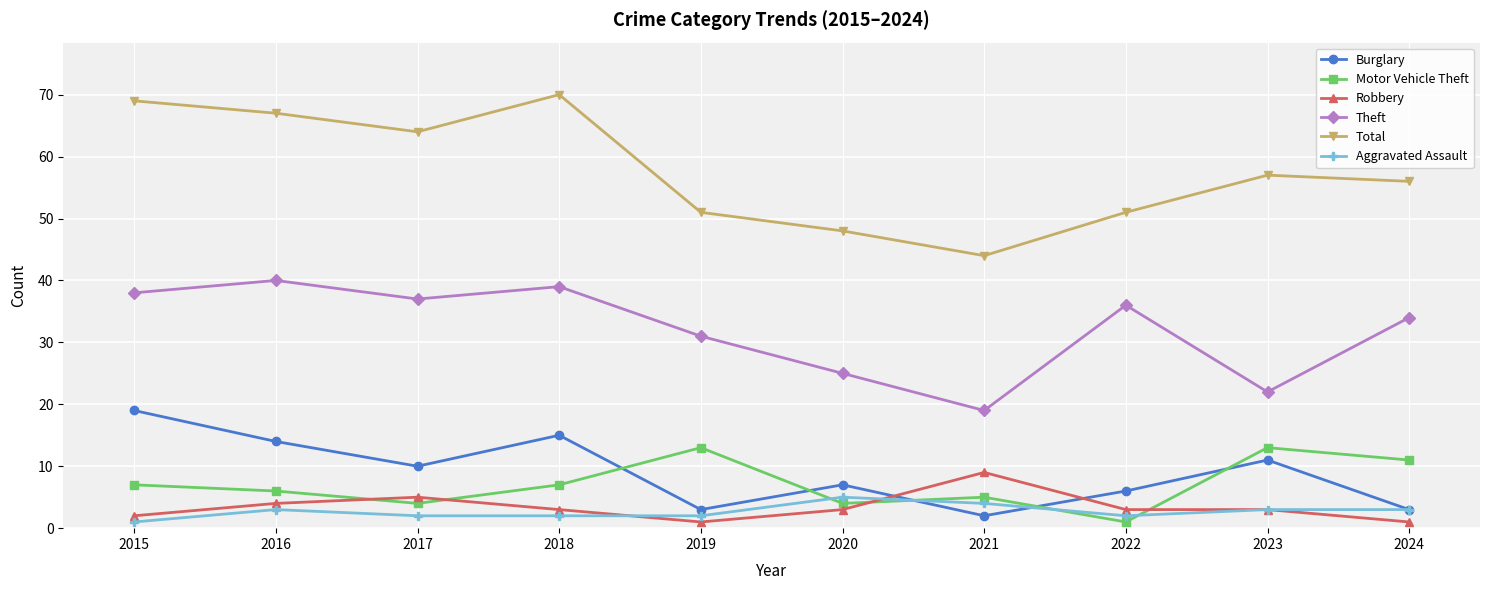

Is the value of Aggravated Assault at 2024 greater than the value of Motor Vehicle Theft at 2017?

No